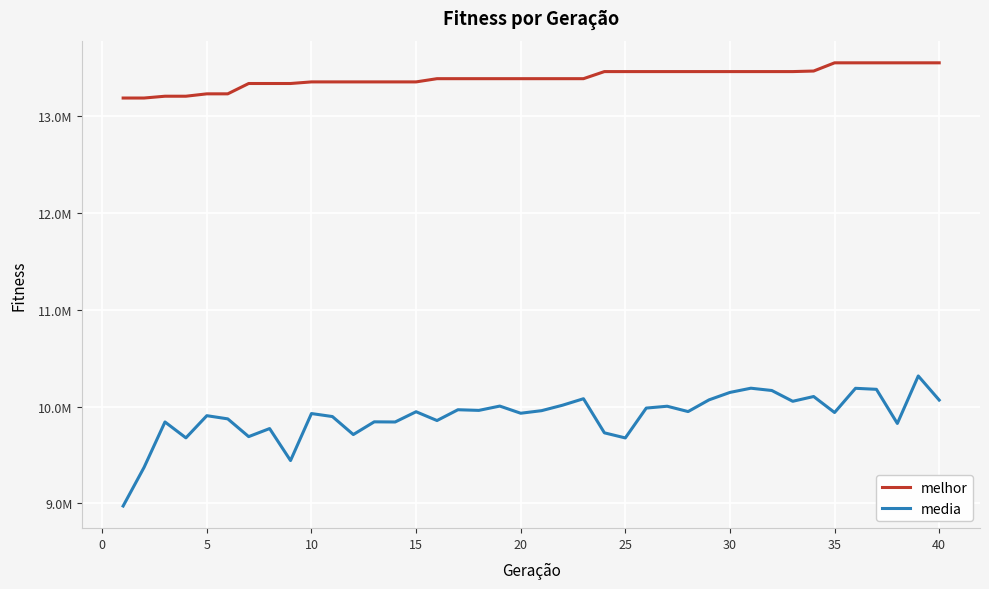

True or false: melhor and media cross at least once.

False